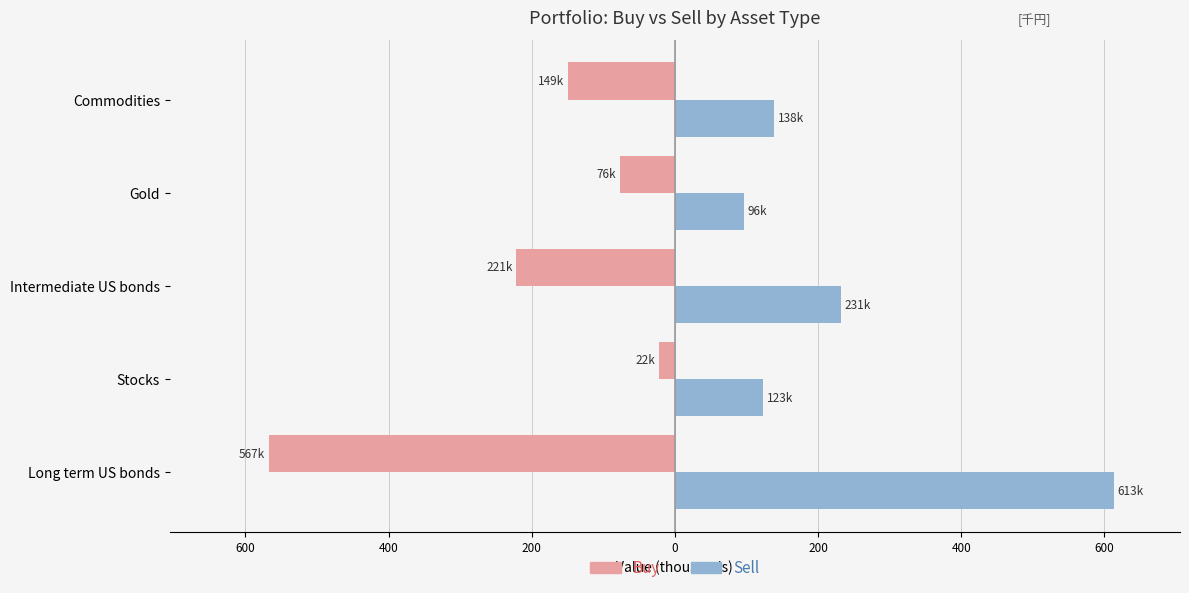

What are all the series names shown in the legend?

Buy, Sell